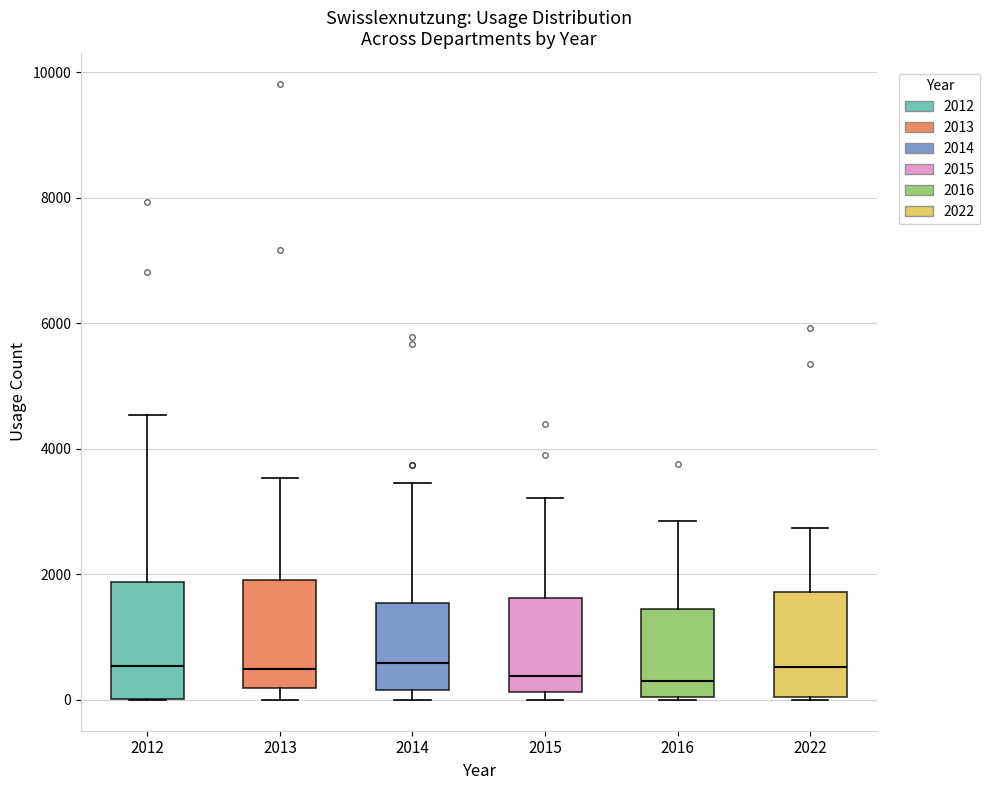

Where is the upper edge of the box at x = 2012 on the y-axis? The values are not printed on the chart, so give them approximately, as read against the axis.

1800